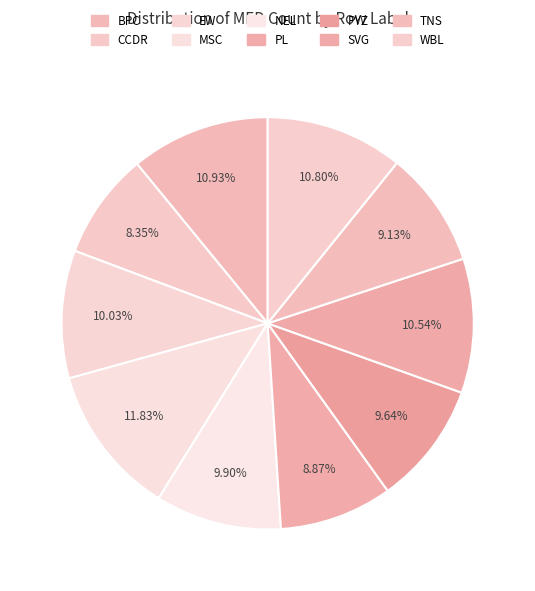

Is it true that EW is 10% of the pie?

True